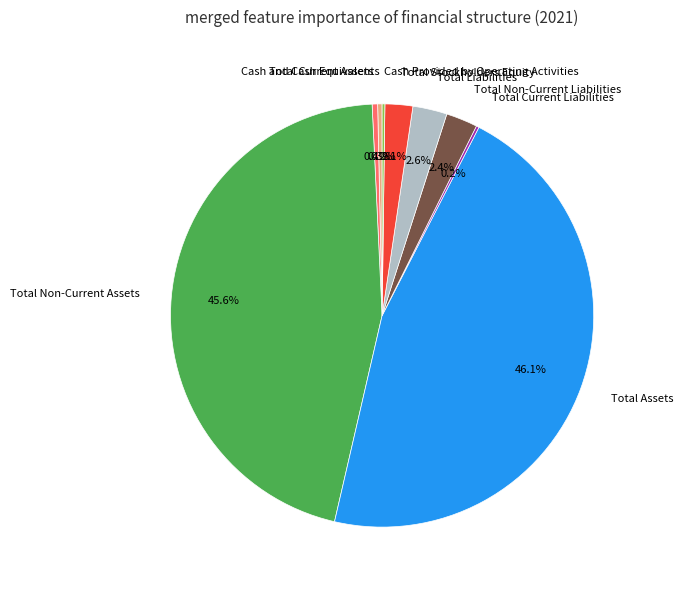

Between Total Current Assets and Total Non-Current Liabilities, which is larger?

Total Non-Current Liabilities